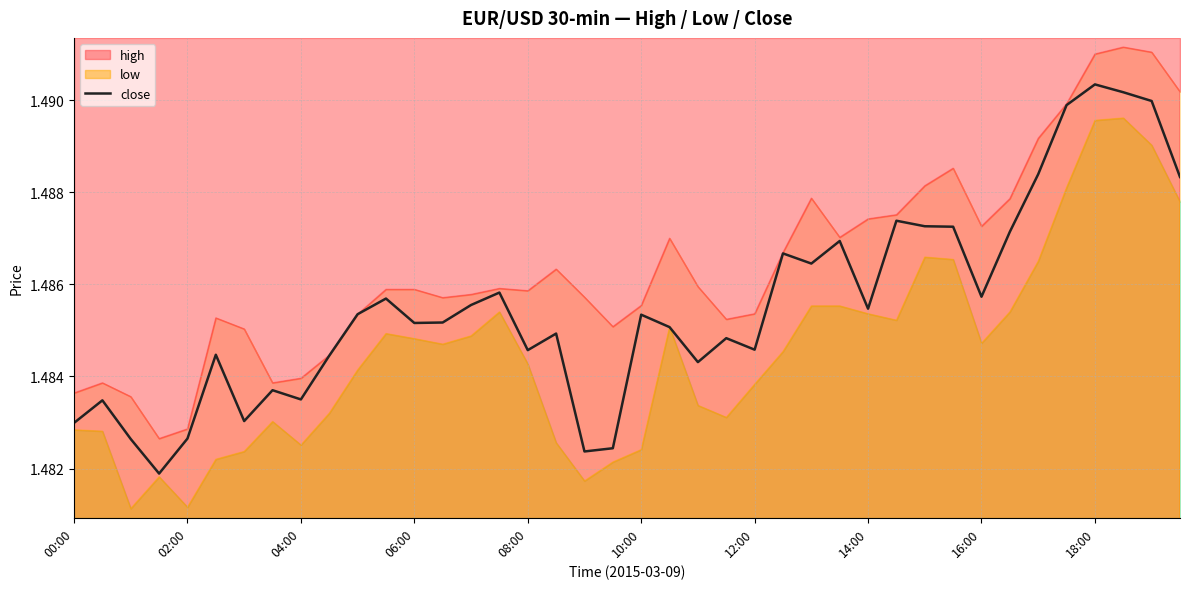

What is the value of the 40th point from the left?

1.5